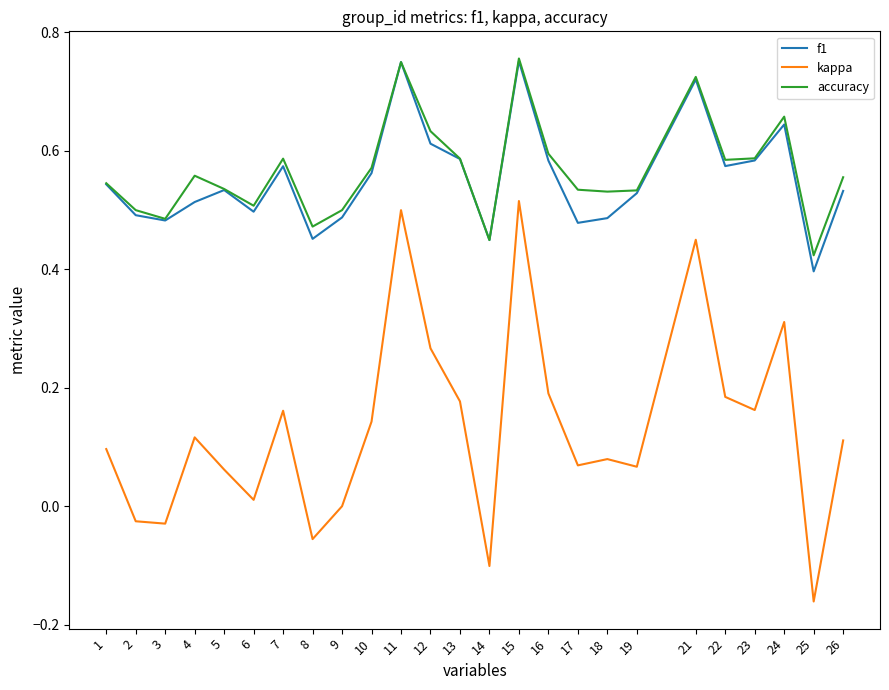

How many lines are shown in the chart?

3